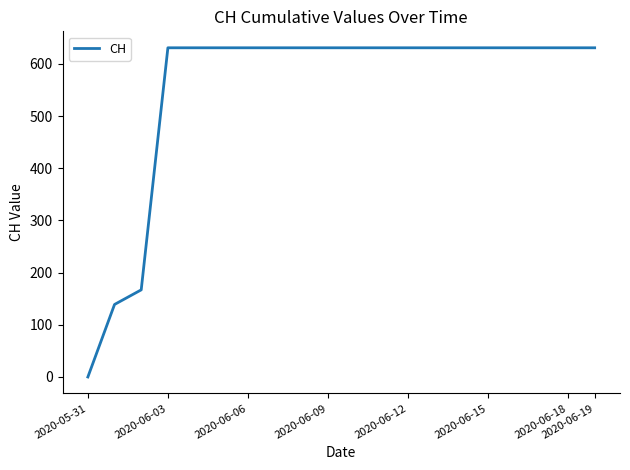

How many lines are shown in the chart?

1